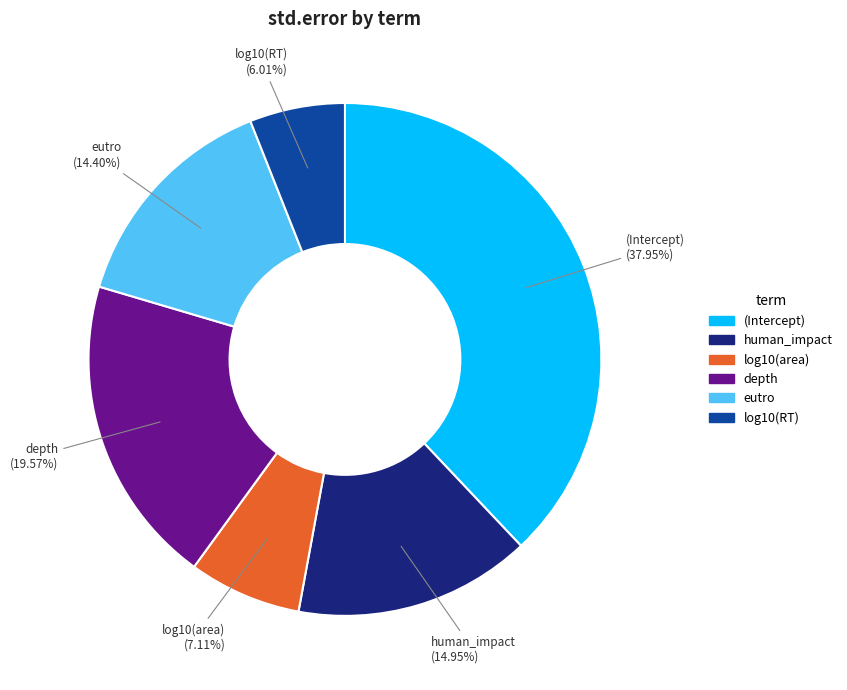

Does any single category account for the majority?

No